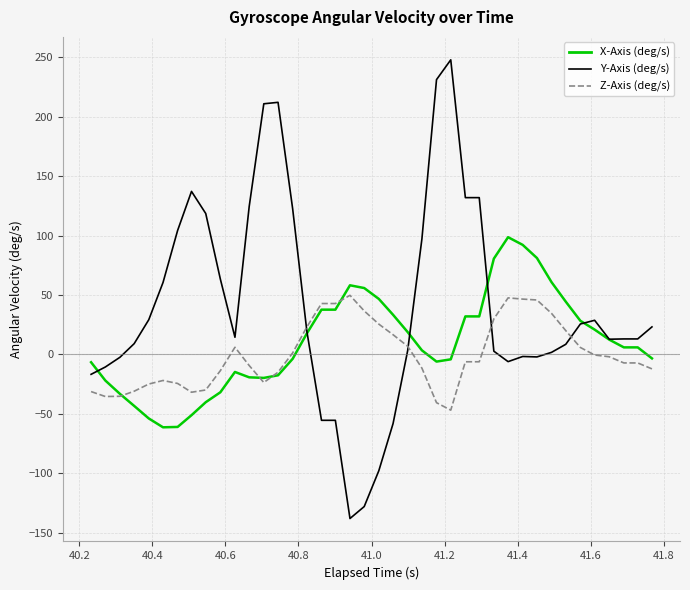

Which series has the largest range (max minus min)?

Y-Axis (deg/s)